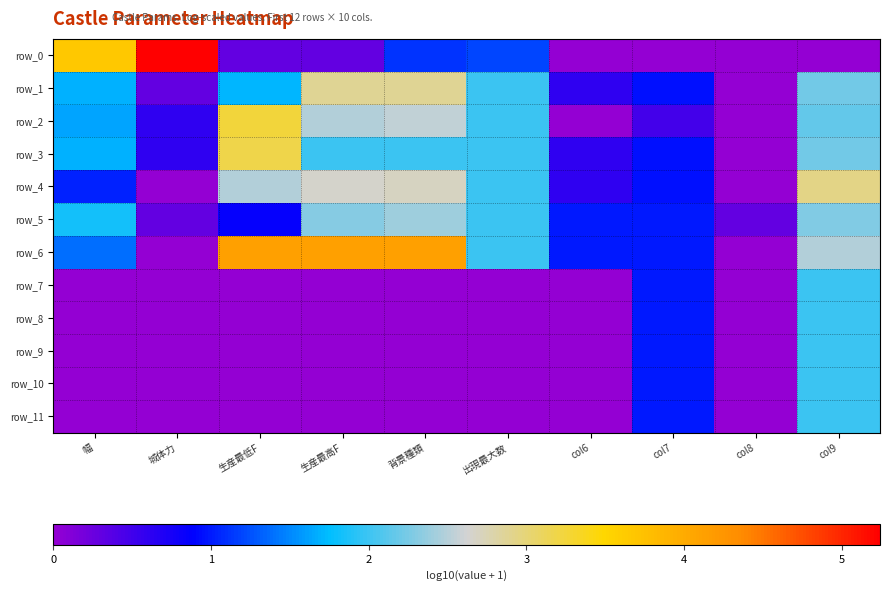

Is it true that row_3 equals 2.2 at col9?

True